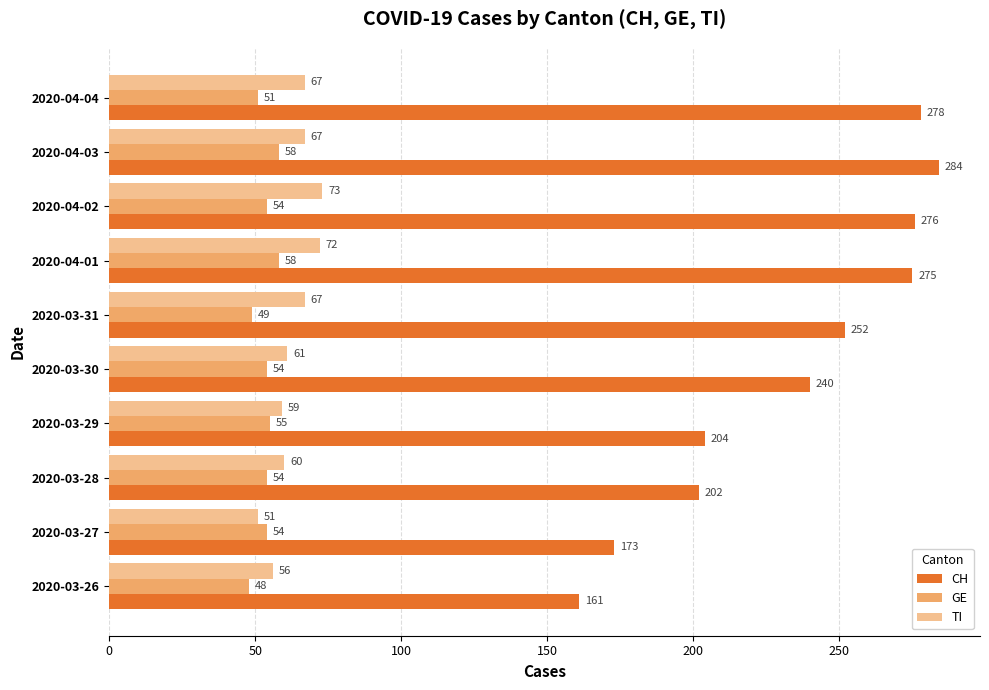

The CH series shows 204 at 2020-03-29. True or false?

True